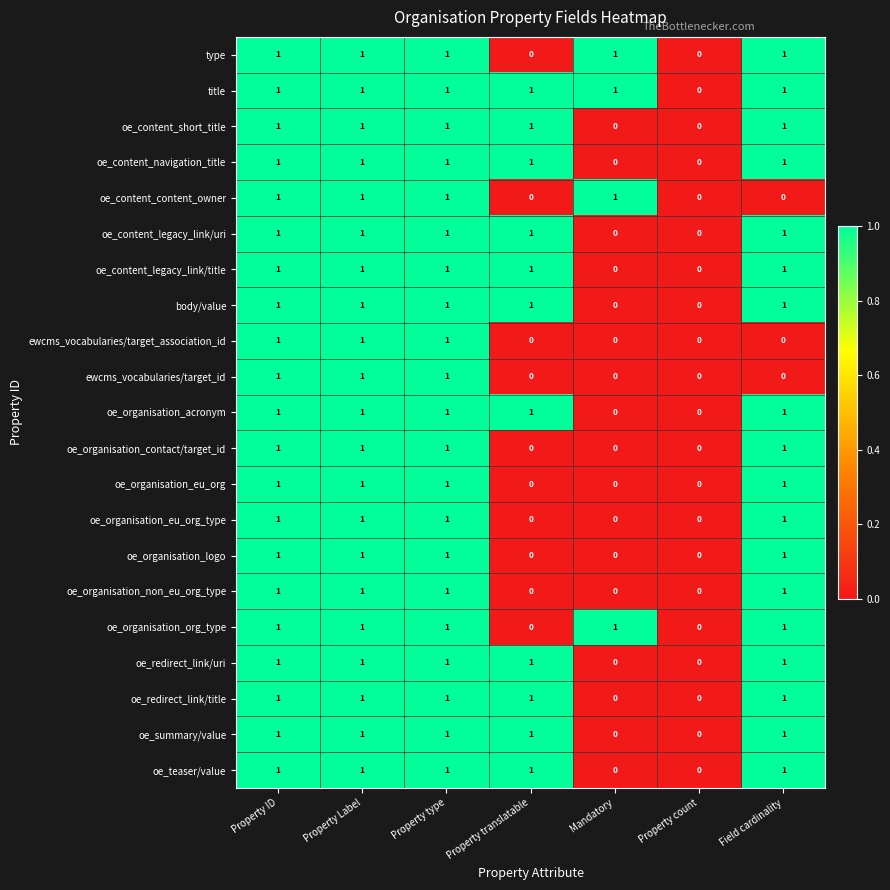

What is the total value across all series at Field cardinality?

18